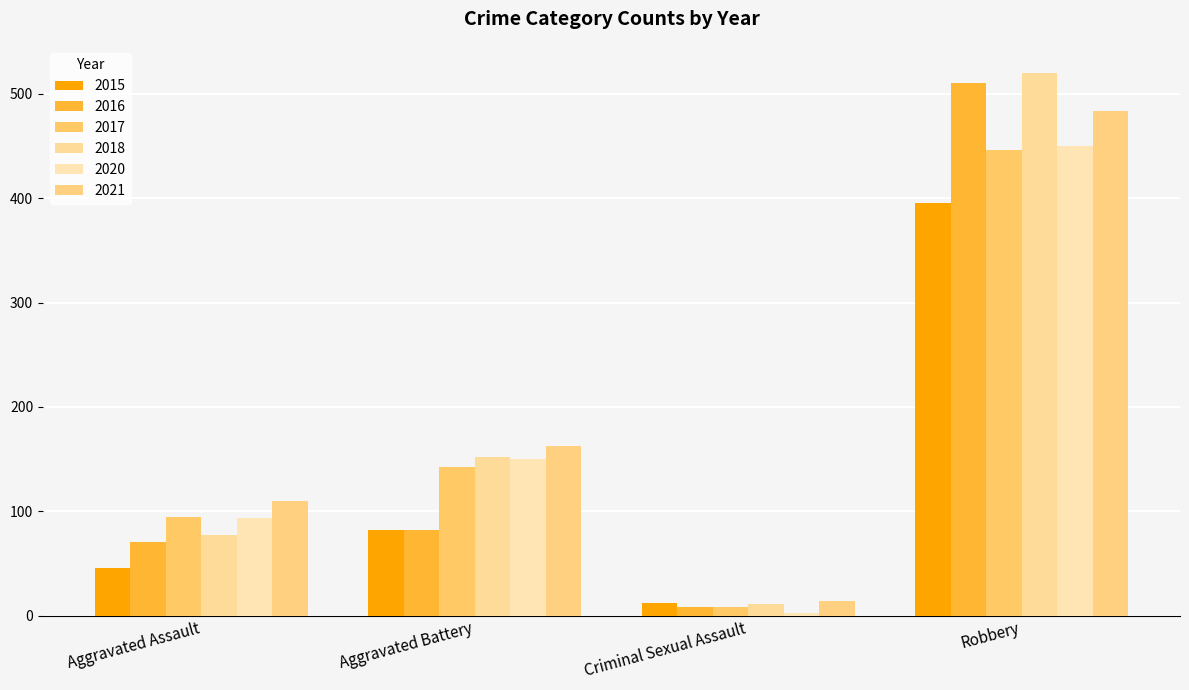

At how many categories does at least one series exceed 303?

1